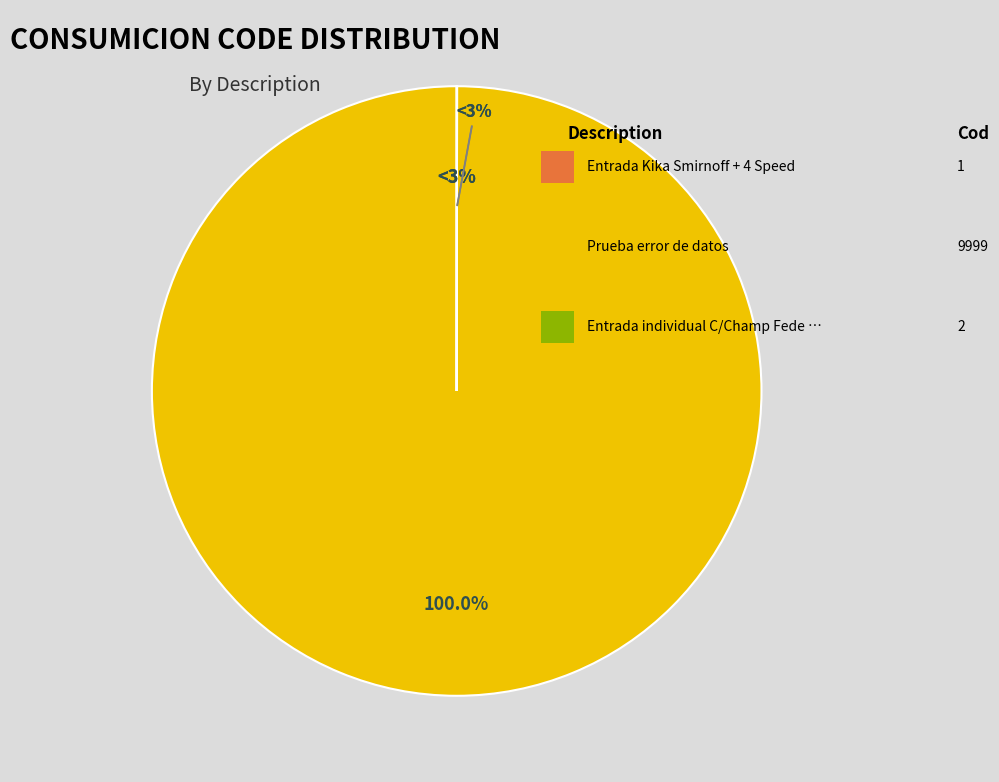

How many segments does this pie chart have?

3